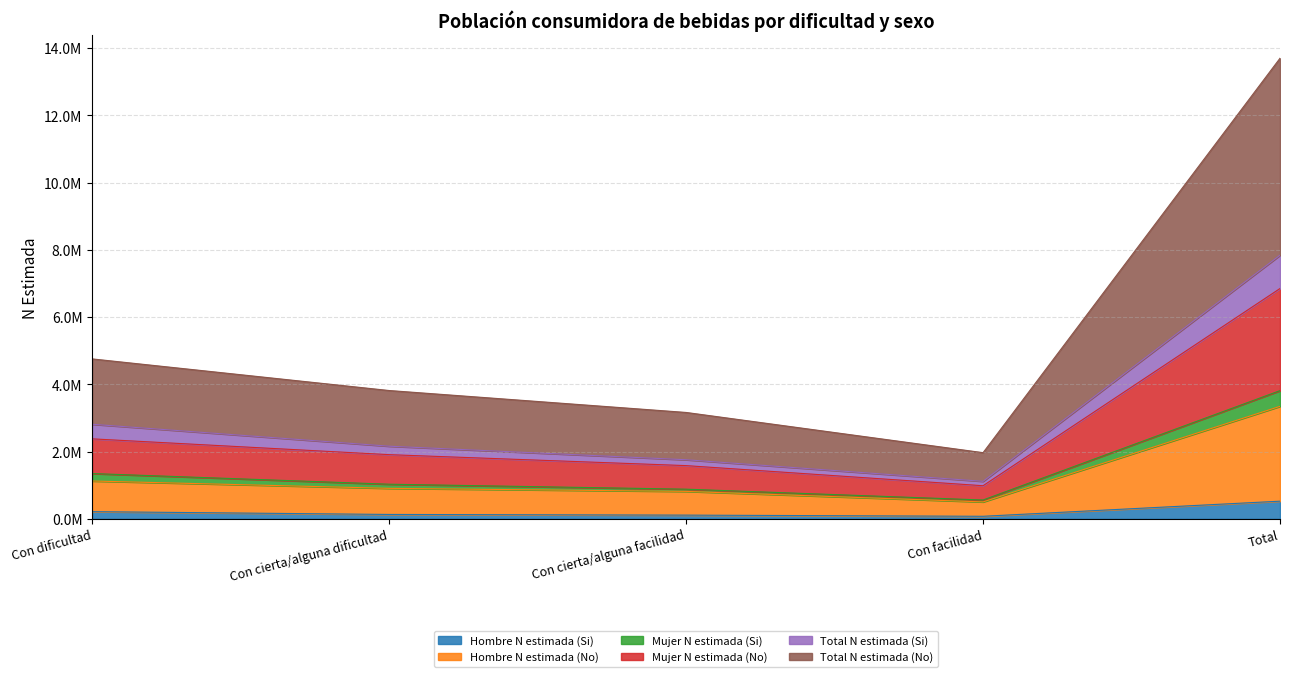

What position from the left is Con dificultad?

1